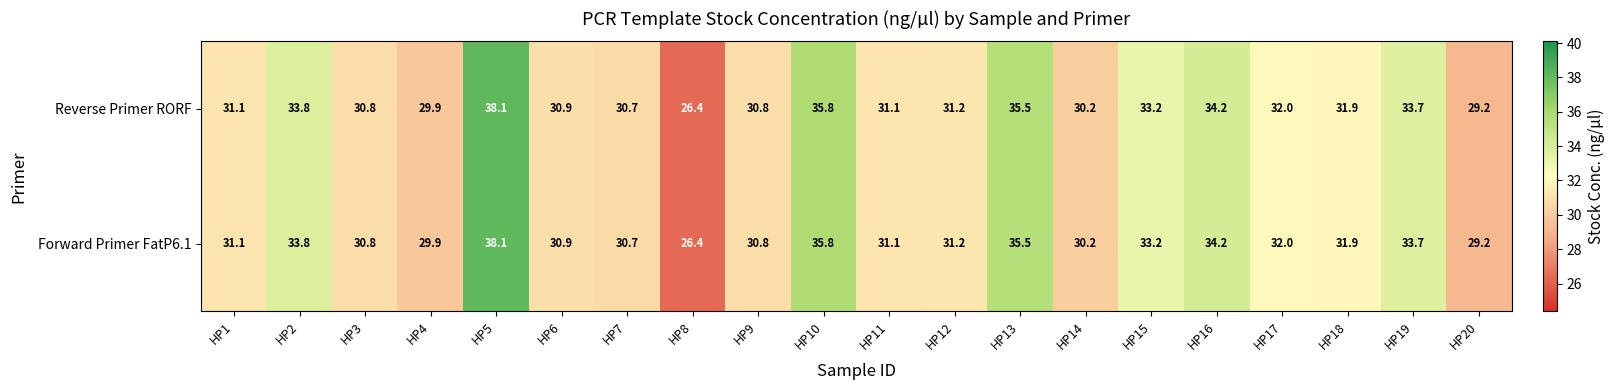

The Reverse Primer RORF series shows 46.8 at HP16. True or false?

False